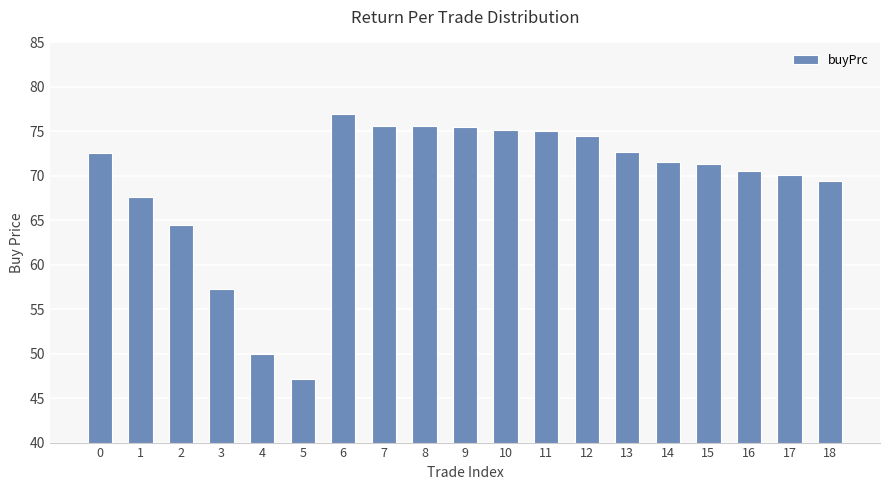

The value at 10 is 75.2. True or false?

True